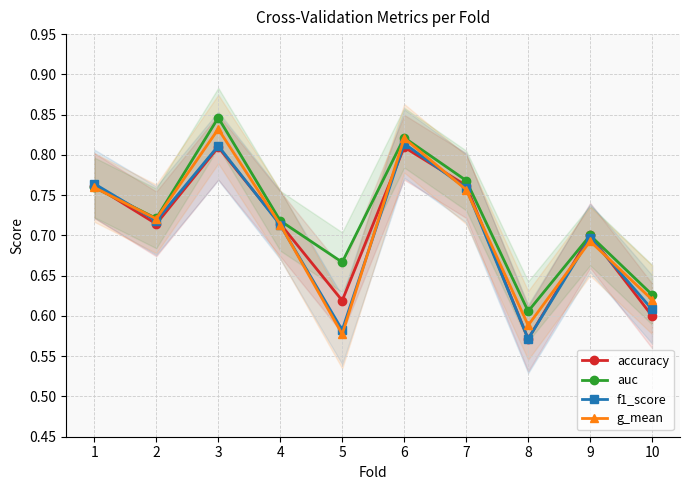

Reading left to right, transcribe all the data shown in this chart.

accuracy: 0.8	0.7	0.8	0.7	0.6	0.8	0.8	0.6	0.7	0.6
auc: 0.8	0.7	0.8	0.7	0.7	0.8	0.8	0.6	0.7	0.6
f1_score: 0.8	0.7	0.8	0.7	0.6	0.8	0.8	0.6	0.7	0.6
g_mean: 0.8	0.7	0.8	0.7	0.6	0.8	0.8	0.6	0.7	0.6